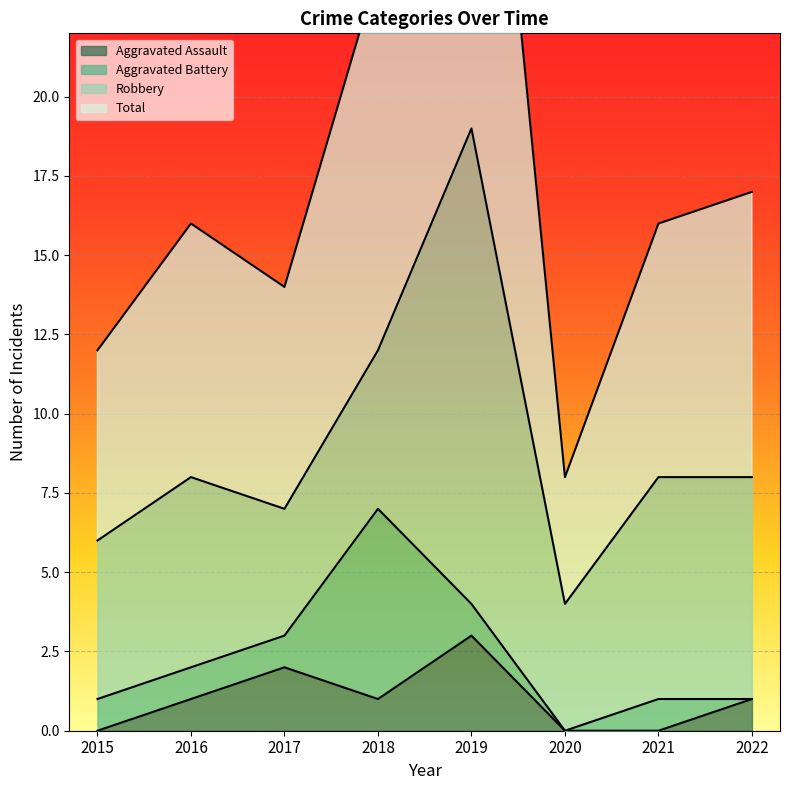

What is the maximum value for Aggravated Assault?

3